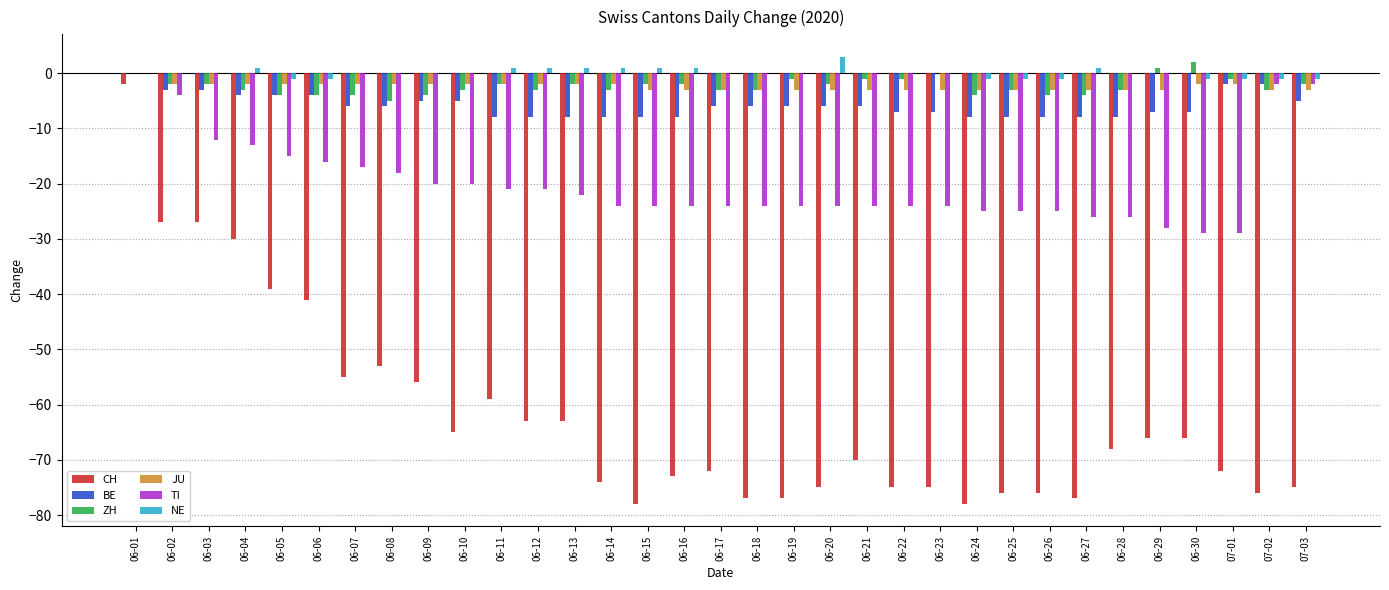

Between 06-27 and 07-02, which series saw the biggest shift?

TI